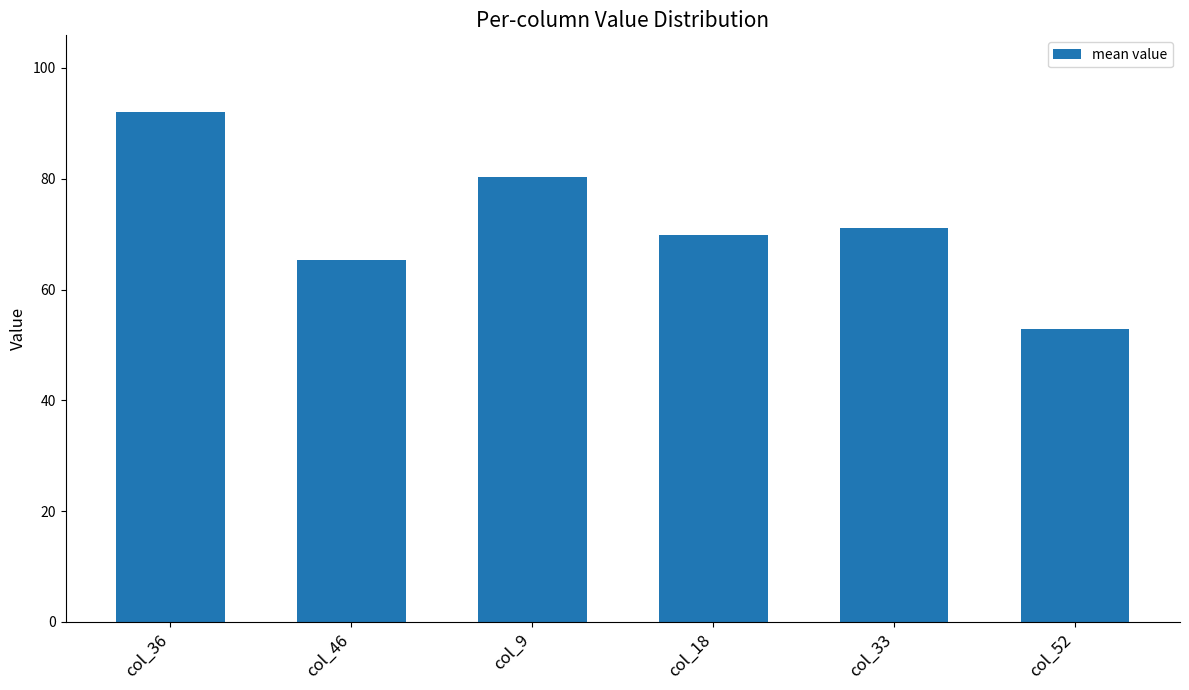

Where does the data first go above 71?

col_36